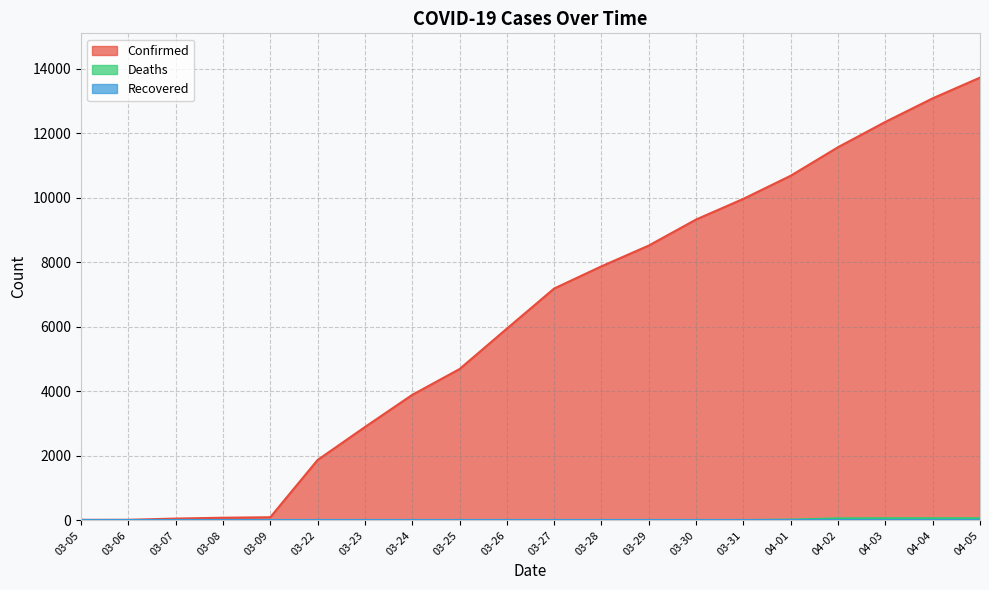

What is the difference between the maximum and minimum values in the Deaths series?

67